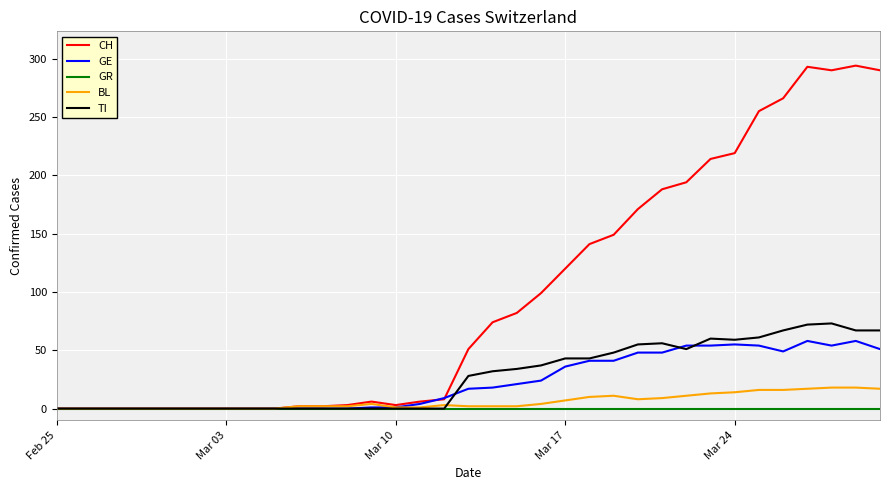

Which series has the largest total across all categories?

CH